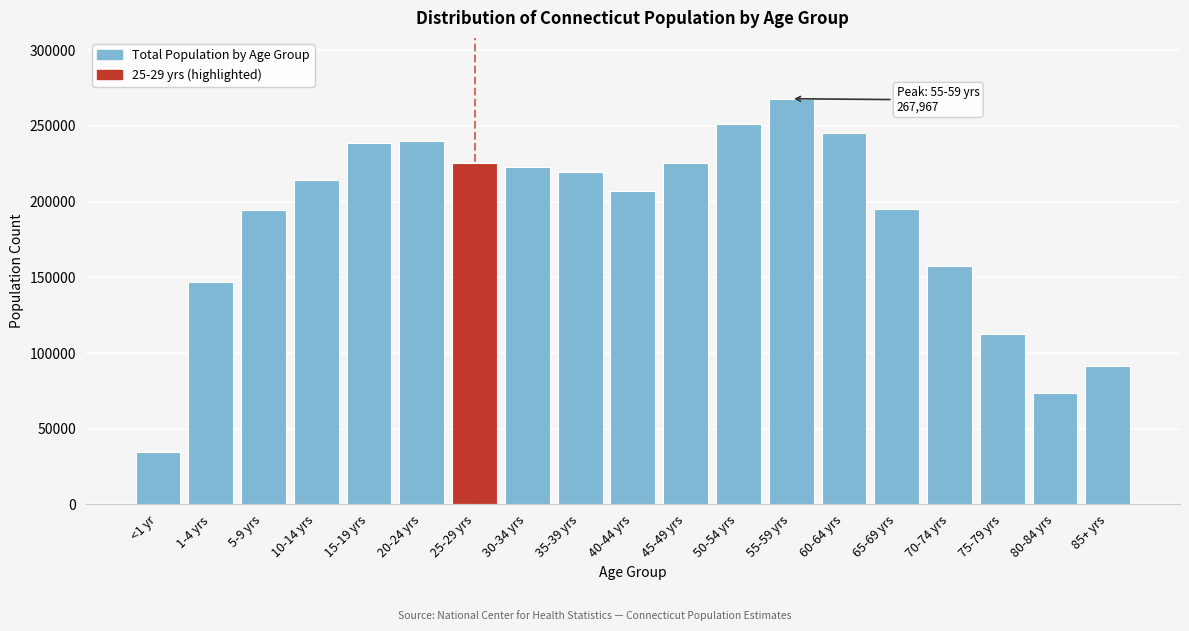

What is the value of the 5th bar from the left?

238872